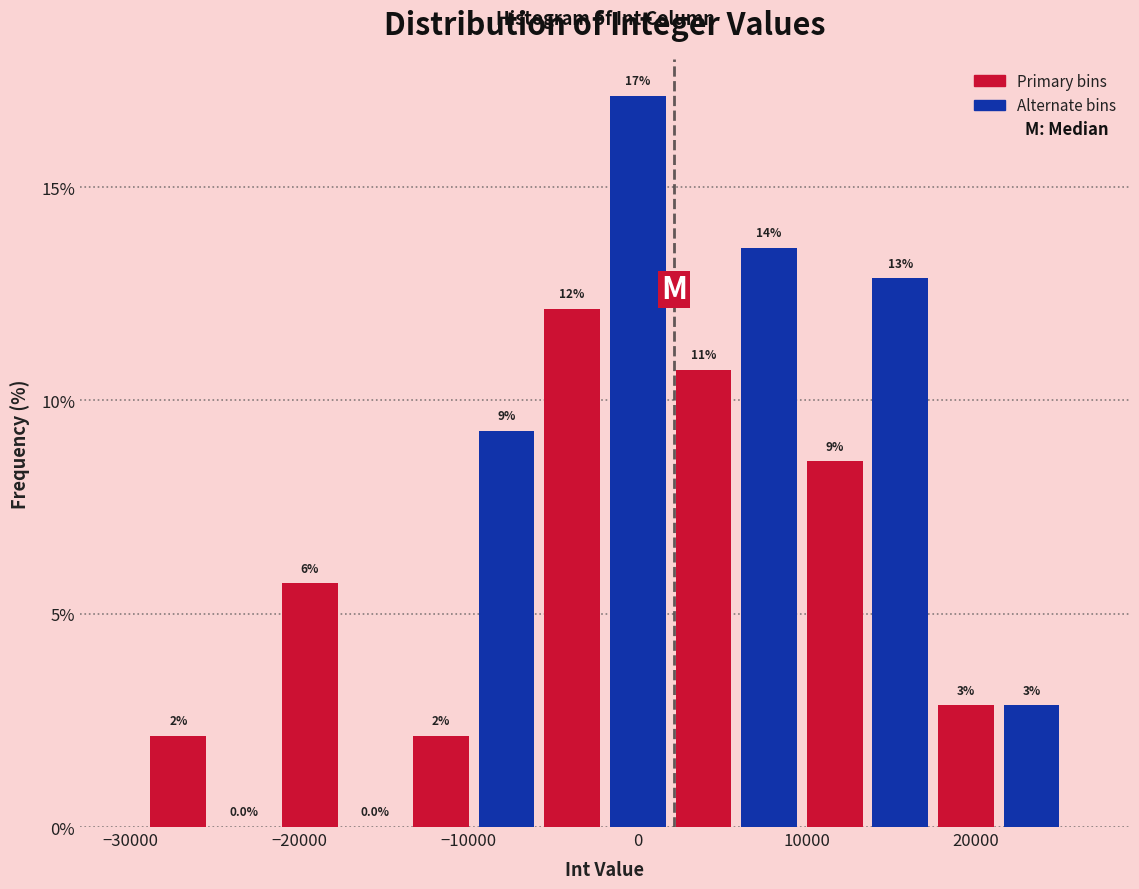

Read against the x-axis, roughly where is the centre of the tallest bar?

0